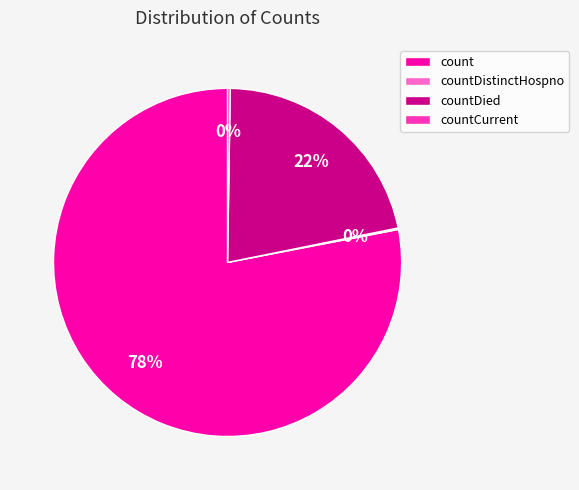

Which slice is the largest?

count